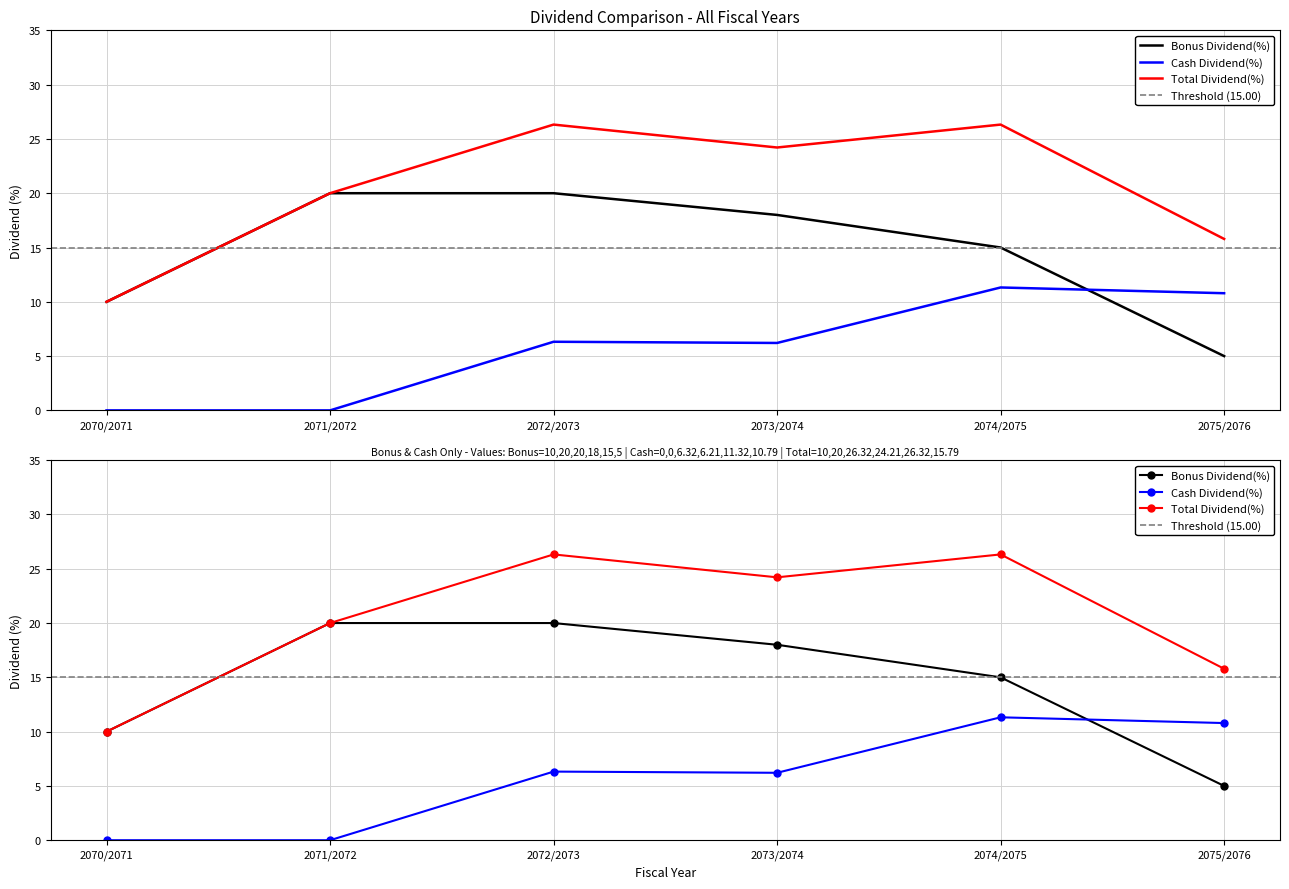

Does the chart have visible grid lines?

Yes